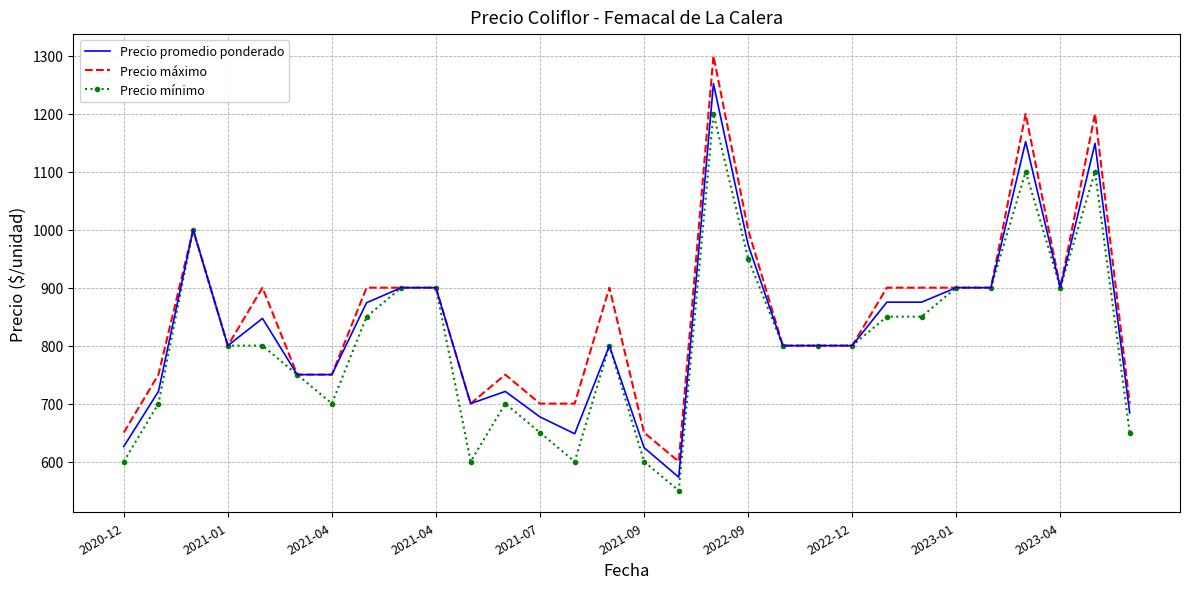

What is the lowest value of the Precio mínimo series?

550